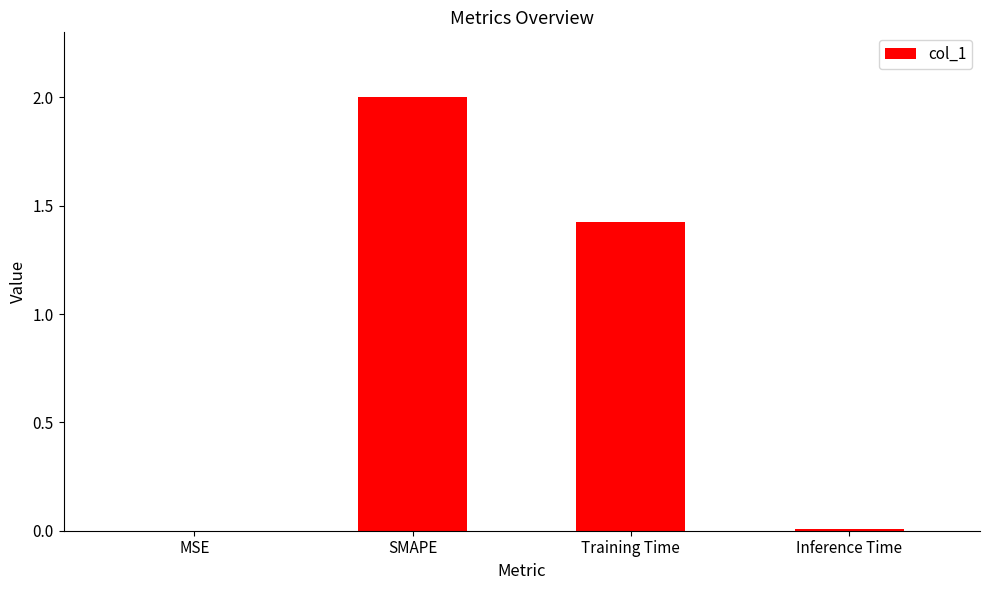

How many series are shown in this chart?

1